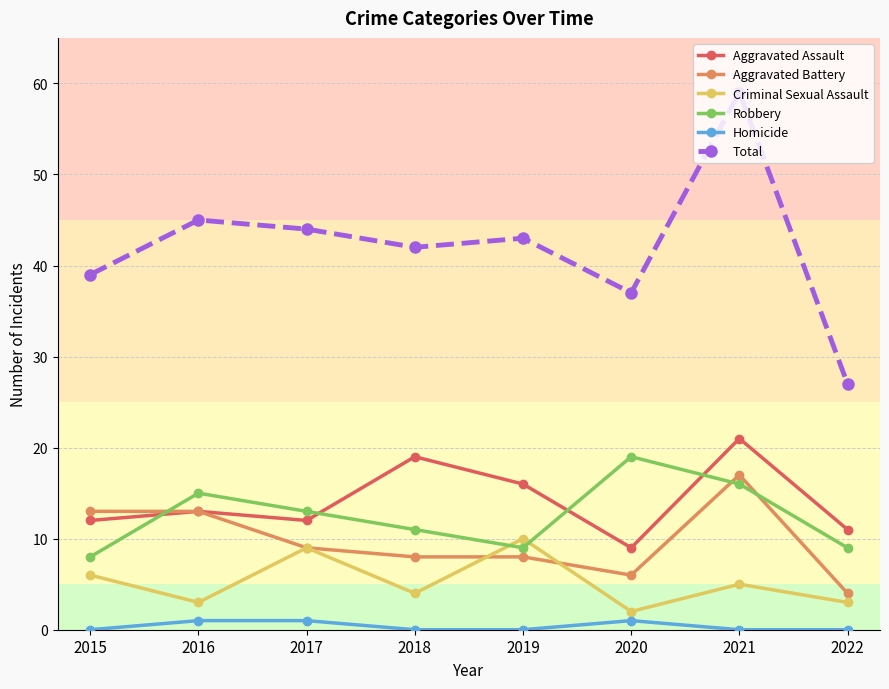

What is the difference between the highest and lowest values at 2020?

36